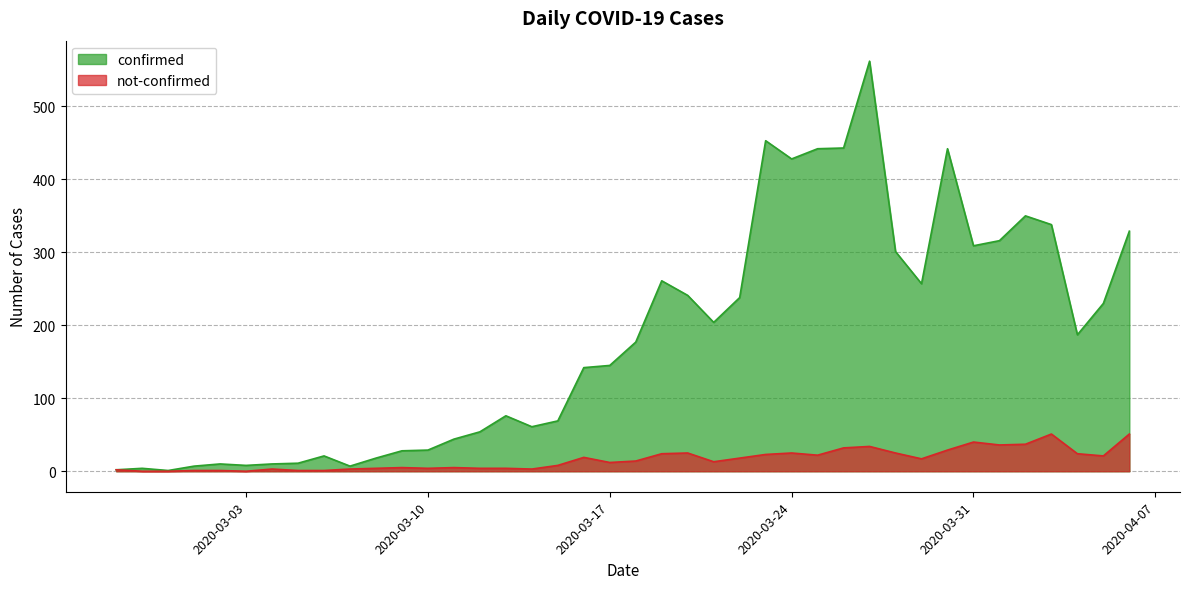

What position from the right is 2020-03-16?

22